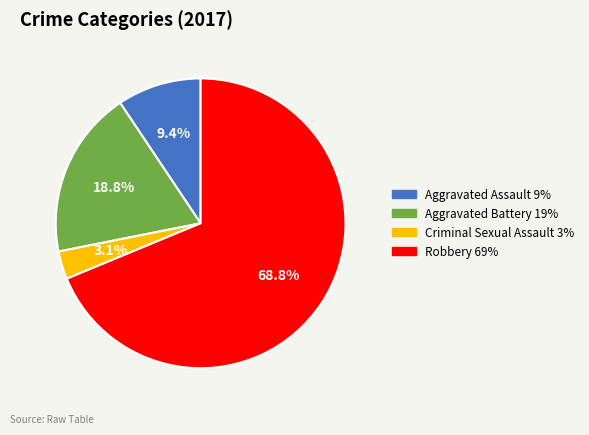

What is the total percentage of Robbery and Aggravated Assault?

78.1%